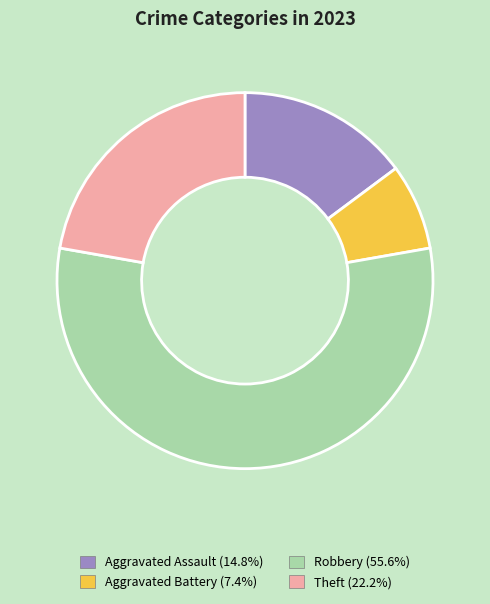

Which slice is the smallest?

Aggravated Battery